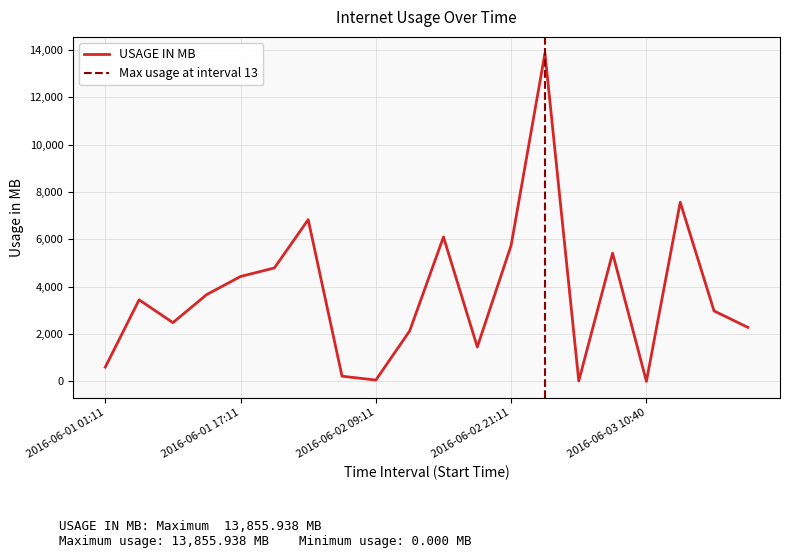

True or false: the data shows 6438.7 at 2016-06-01 21:11.

False